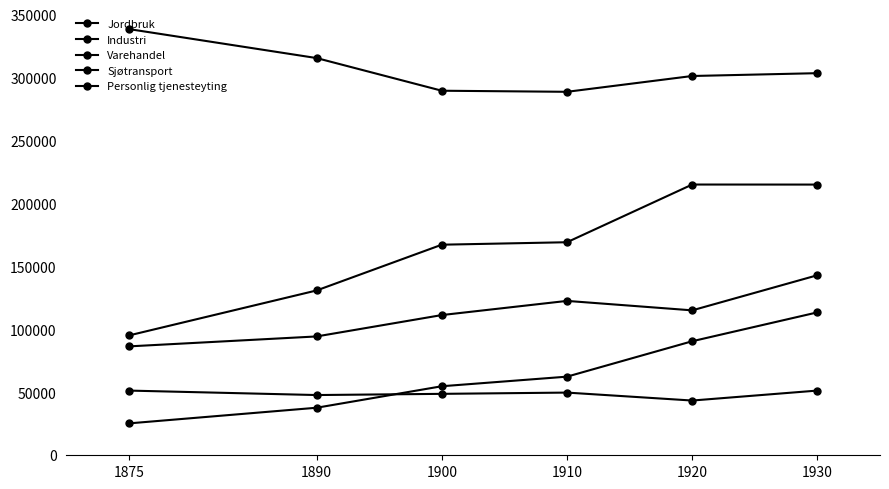

At 1875, list the series in order from largest to smallest.

Jordbruk, Industri, Personlig tjenesteyting, Sjøtransport, Varehandel